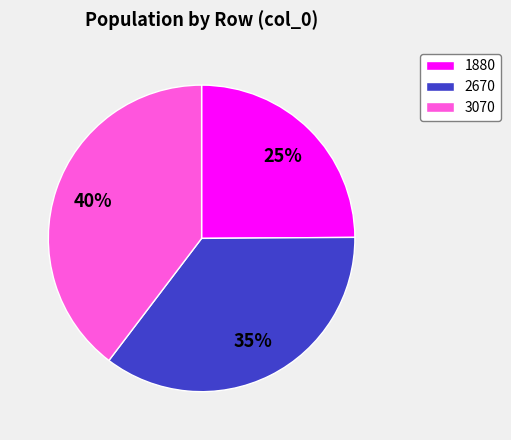

What is the ratio of the value at 2670 to the value at 3070?

0.9